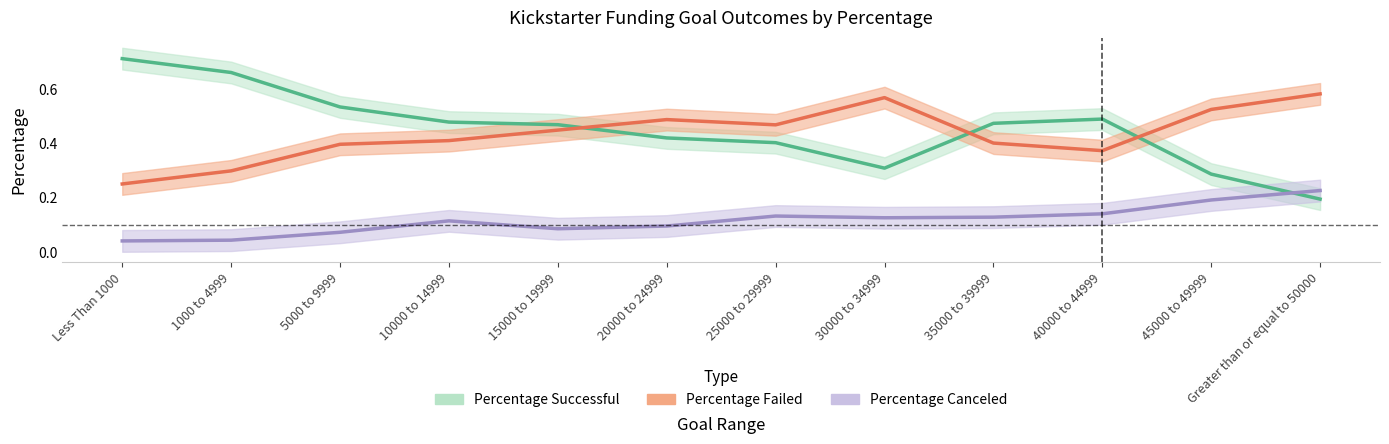

Does the chart display data point markers on the line(s)?

No